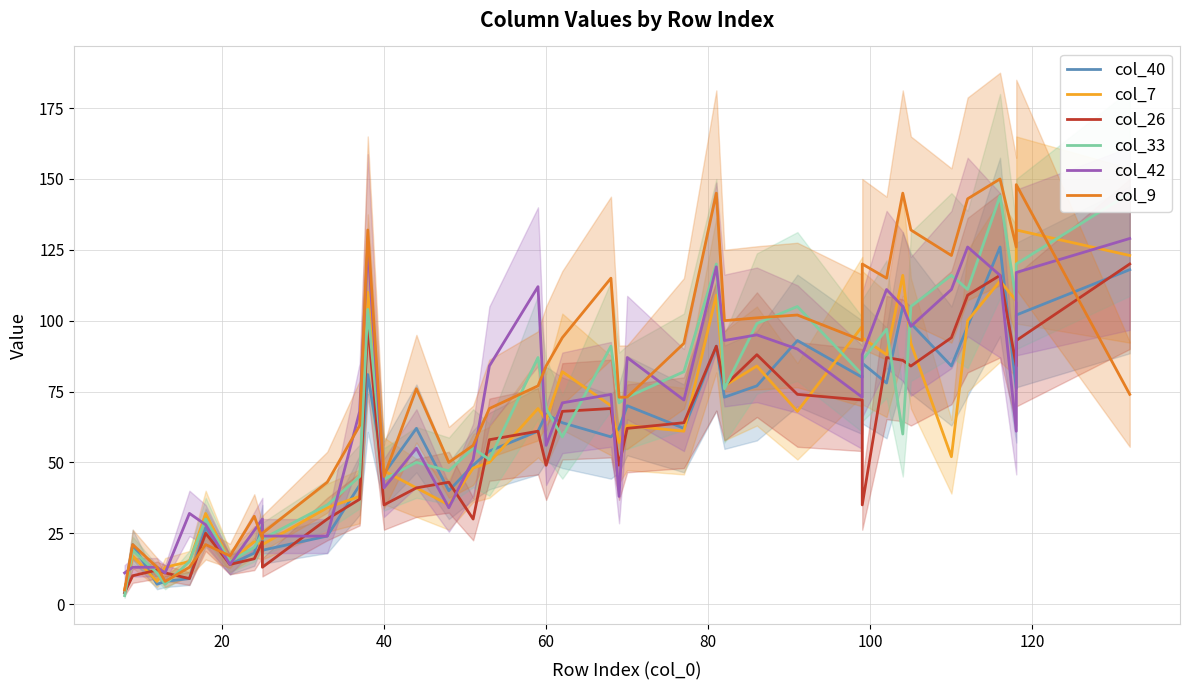

Which series has the largest range (max minus min)?

col_9